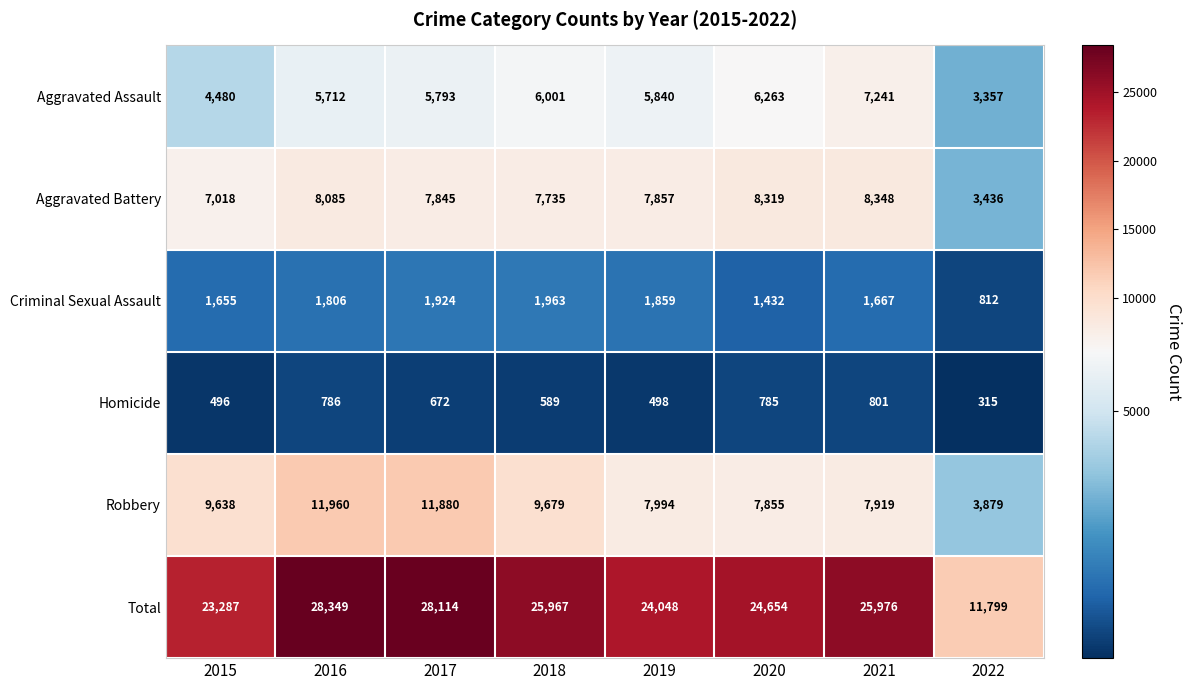

Rank the series by their maximum value, from lowest to highest.

Homicide, Criminal Sexual Assault, Aggravated Assault, Aggravated Battery, Robbery, Total